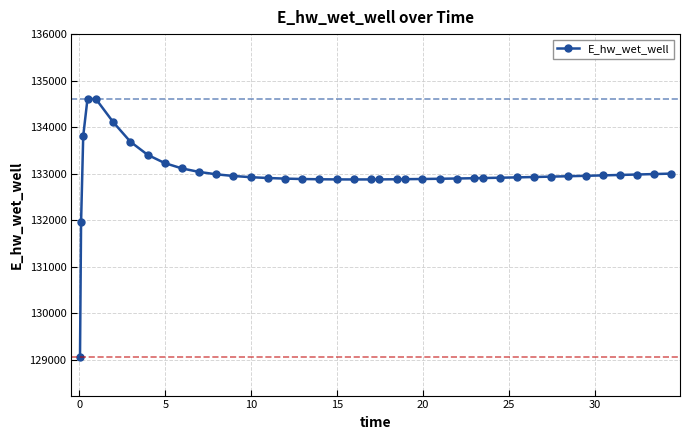

What is the minimum value shown in the chart?

129067.2